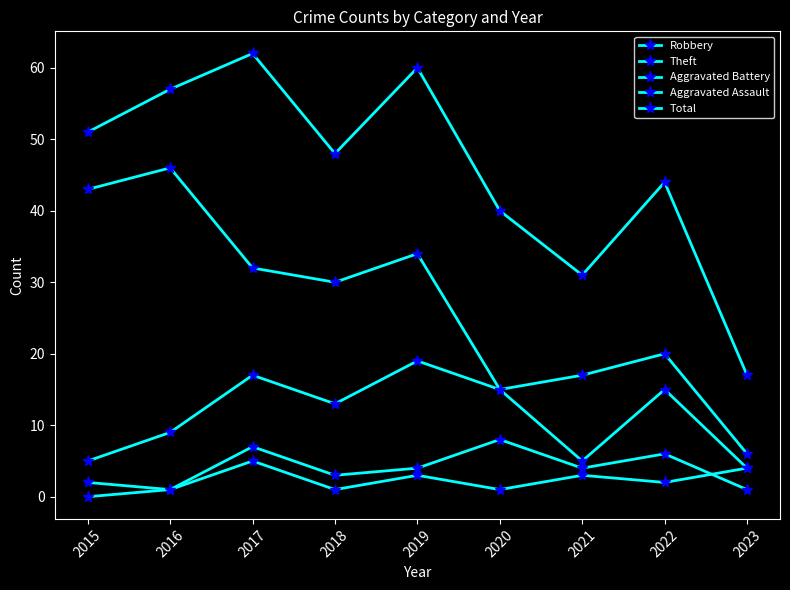

Where is Aggravated Assault nearest to the value 2?

2022